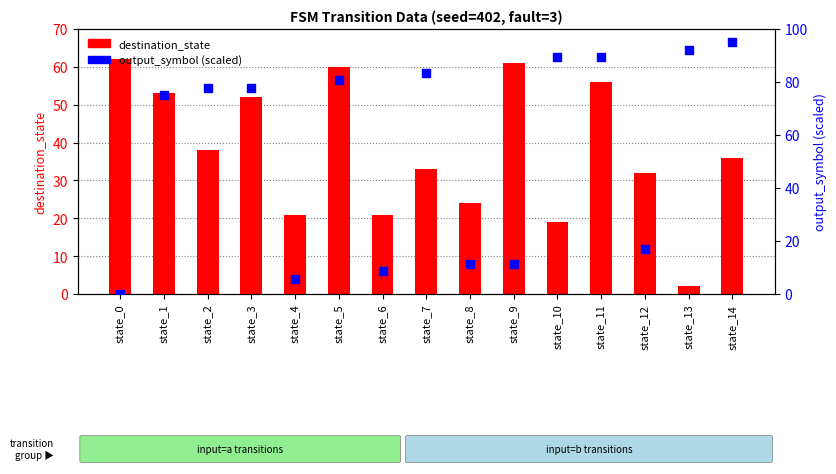

Which series contains the lowest Y value?

output_symbol (scaled)